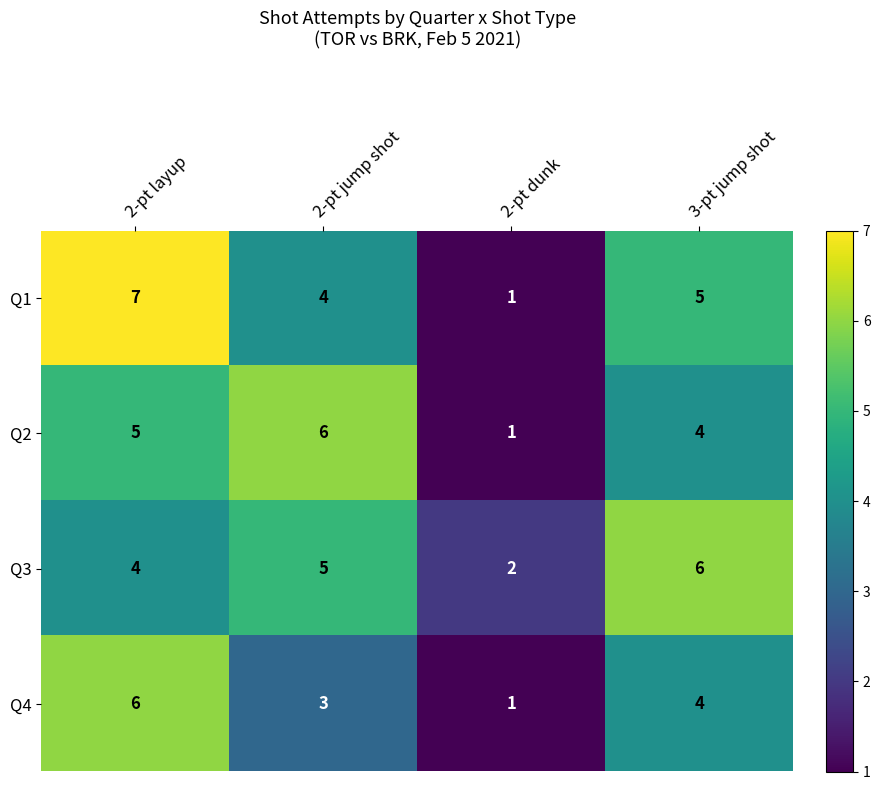

What is the greatest value displayed?

7